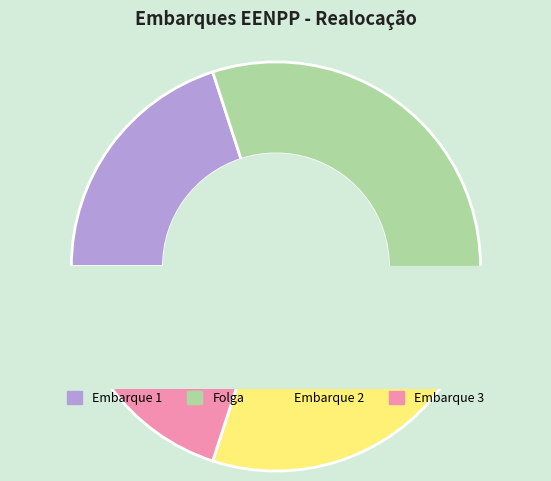

True or false: Petroleiro 2 accounts for 38% of the total.

False